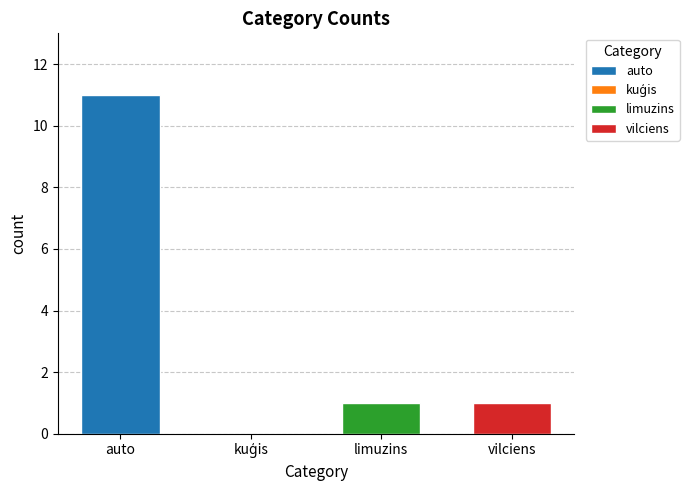

What is the difference between the values at kuģis and auto?

11